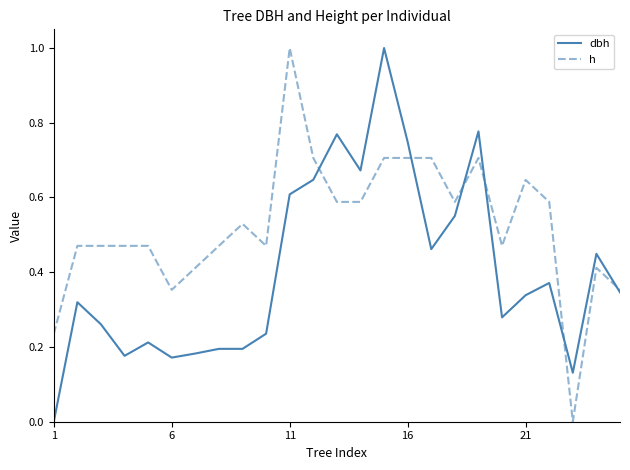

How many values in the h series exceed 0?

24